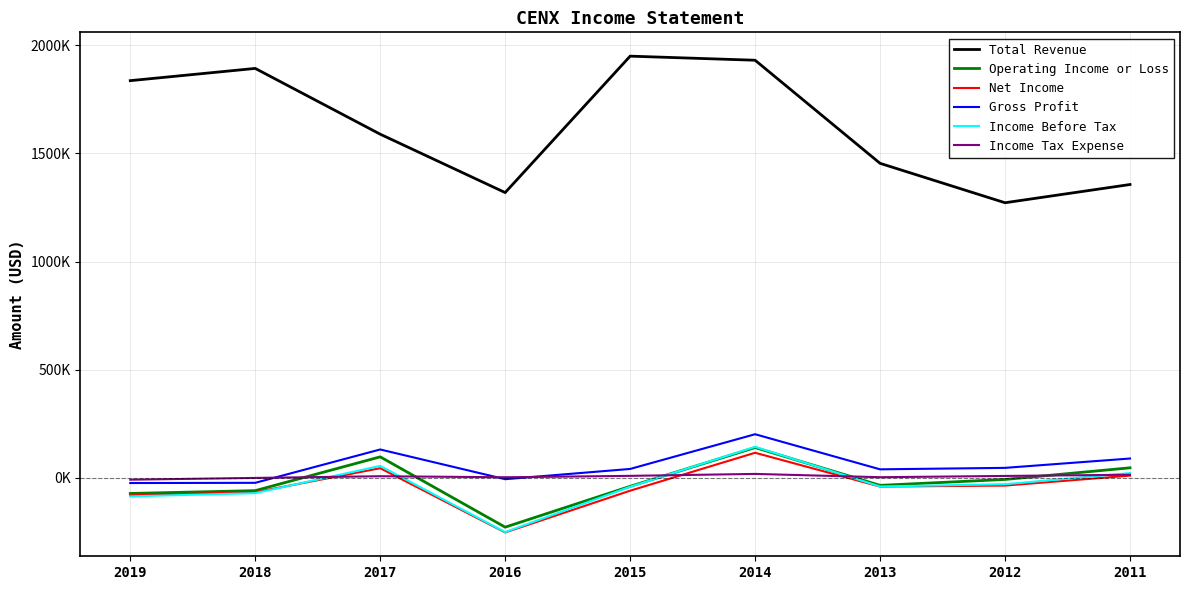

What is the difference between the maximum and minimum values in the Income Before Tax series?

394400